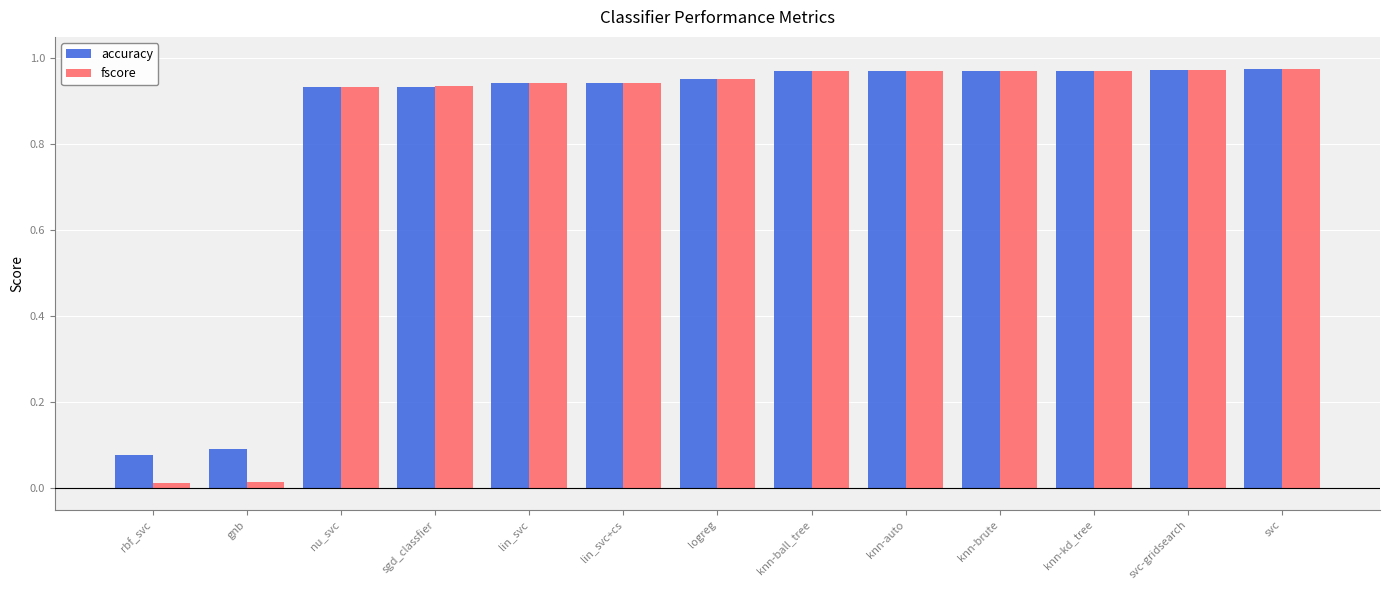

At how many categories does at least one series exceed 0?

13